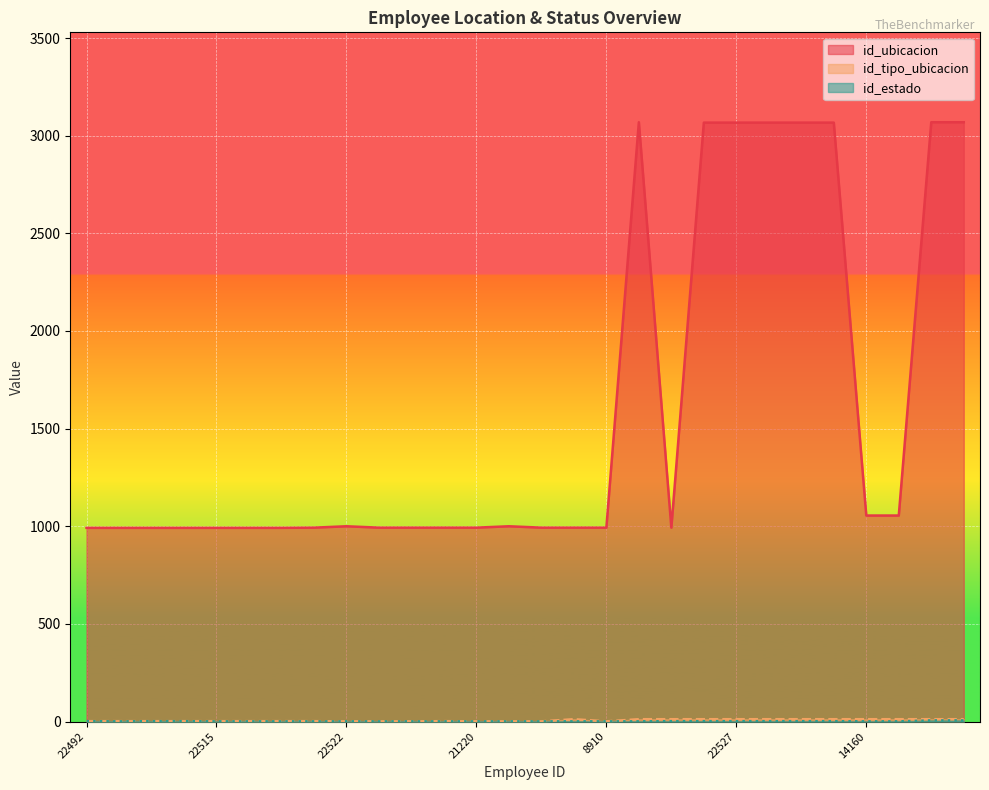

Reading left to right, what are all the values shown in this chart?

id_ubicacion: 992	992	992	992	992	992	992	993	1000	993	993	993	993	1000	993	993	993	3069	993	3067	3067	3067	3067	3067	1055	1055	3069	3069
id_tipo_ubicacion: 2	2	2	2	2	2	2	2	1	1	1	2	1	1	1	12	1	12	12	12	12	12	12	12	12	12	12	12
id_estado: 2	1	2	2	1	1	1	1	1	1	1	1	1	1	1	1	1	1	2	2	2	2	2	2	1	1	6	6